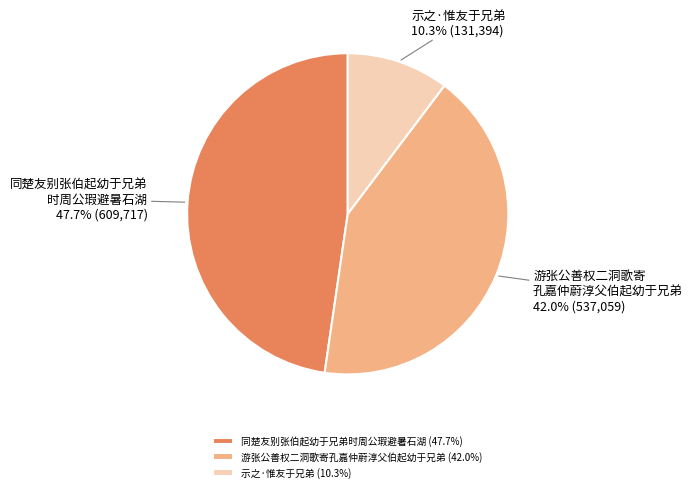

Which slice is the smallest?

示之·惟友于兄弟